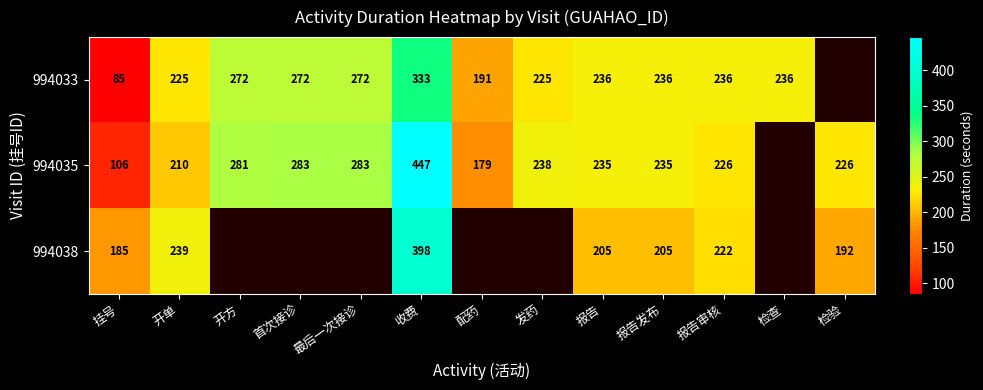

Is the value of 994038 at 挂号 greater than the value of 994033 at 开单?

No